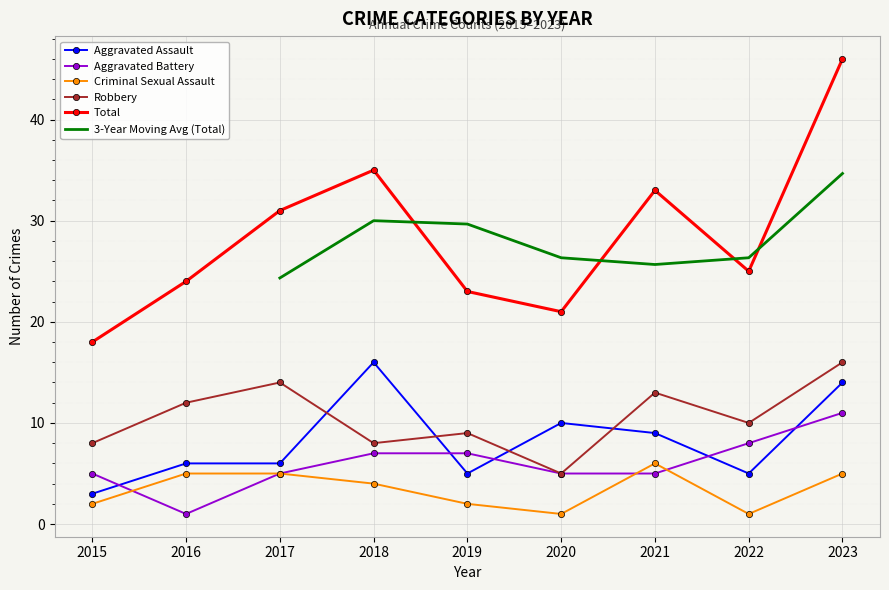

What is the difference between the Robbery values at 2018 and 2017?

6